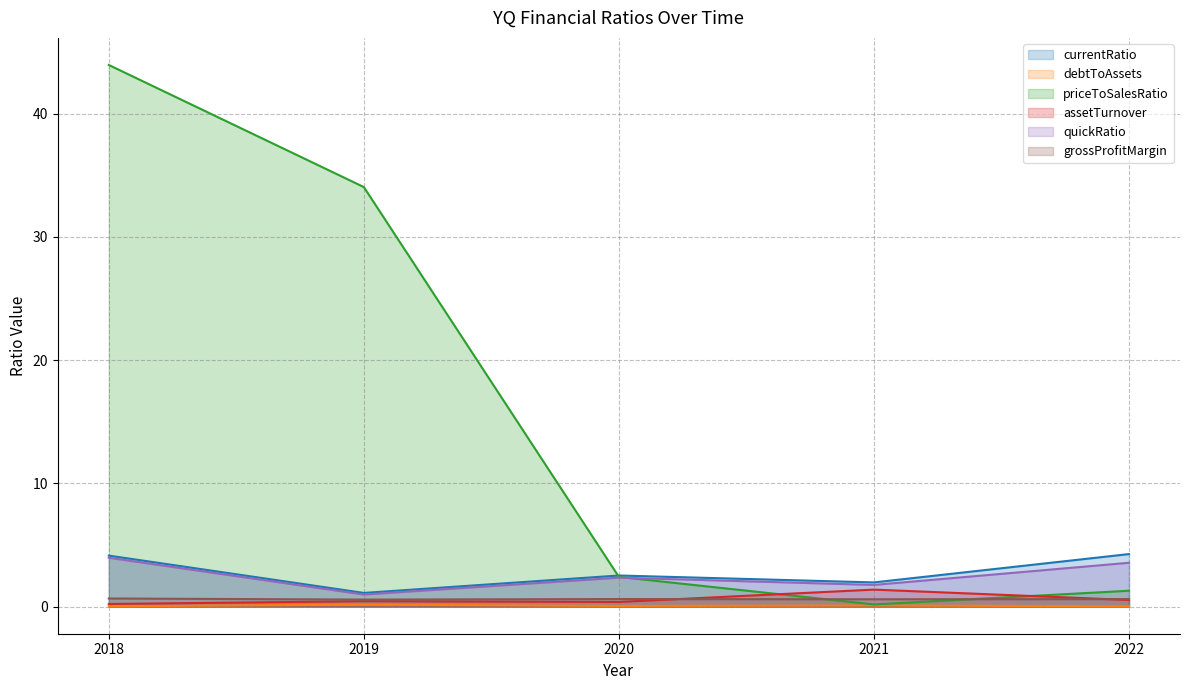

What is the value of the quickRatio point at the 3rd from the left?

2.4